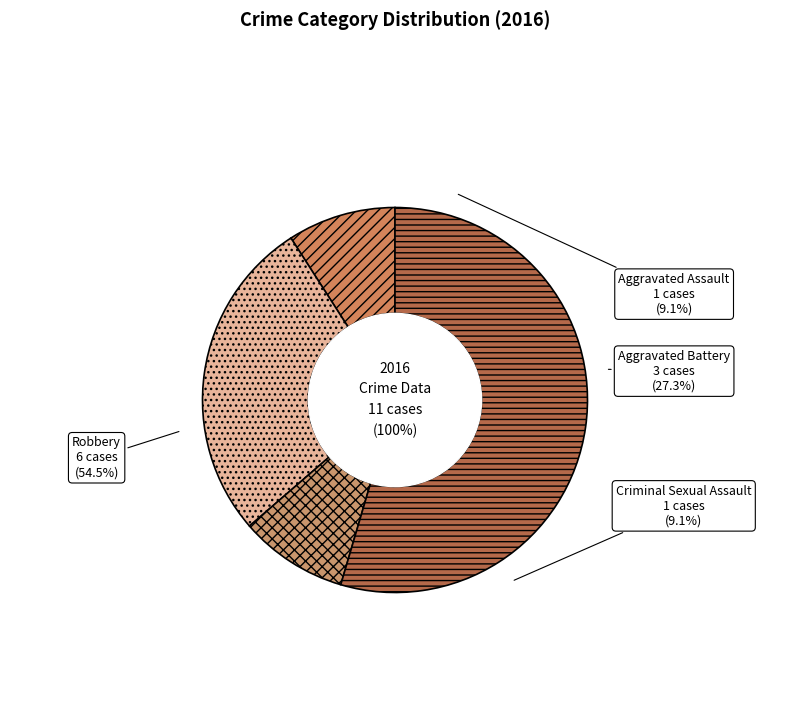

To the nearest percent, what portion does Robbery represent?

55%